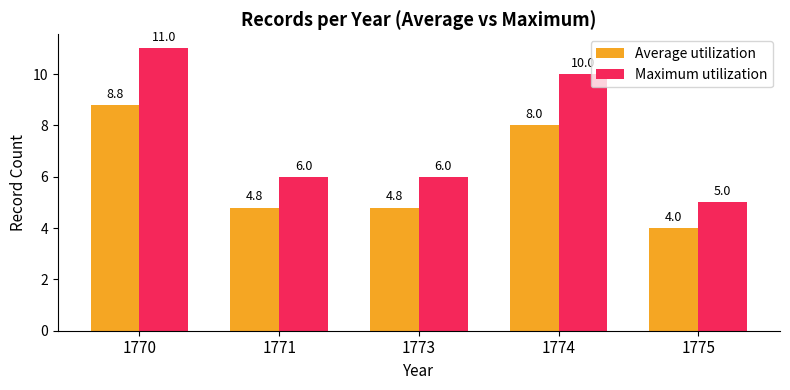

How many bars are there in each group?

2